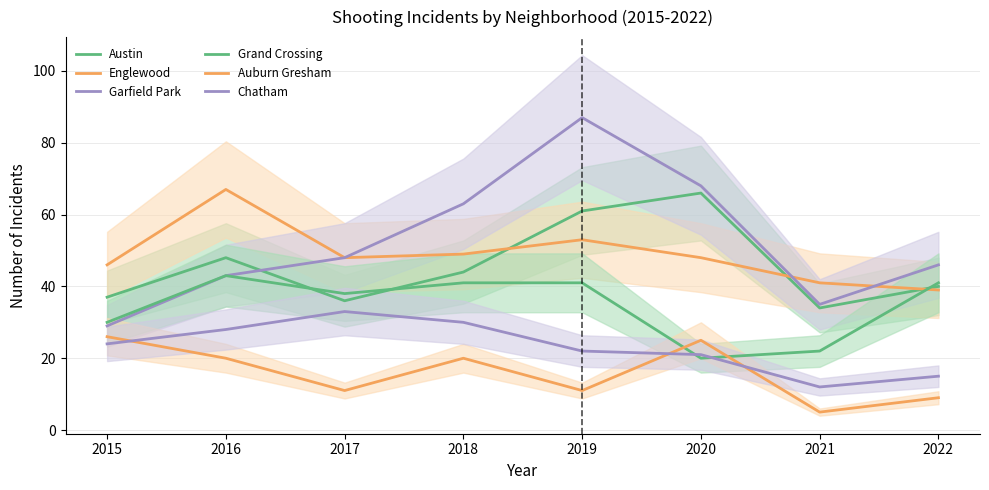

Reading left to right, transcribe all the data shown in this chart.

Austin: 2015=37	2016=48	2017=36	2018=44	2019=61	2020=66	2021=34	2022=40
Englewood: 2015=46	2016=67	2017=48	2018=49	2019=53	2020=48	2021=41	2022=39
Garfield Park: 2015=29	2016=43	2017=48	2018=63	2019=87	2020=68	2021=35	2022=46
Grand Crossing: 2015=30	2016=43	2017=38	2018=41	2019=41	2020=20	2021=22	2022=41
Auburn Gresham: 2015=26	2016=20	2017=11	2018=20	2019=11	2020=25	2021=5	2022=9
Chatham: 2015=24	2016=28	2017=33	2018=30	2019=22	2020=21	2021=12	2022=15